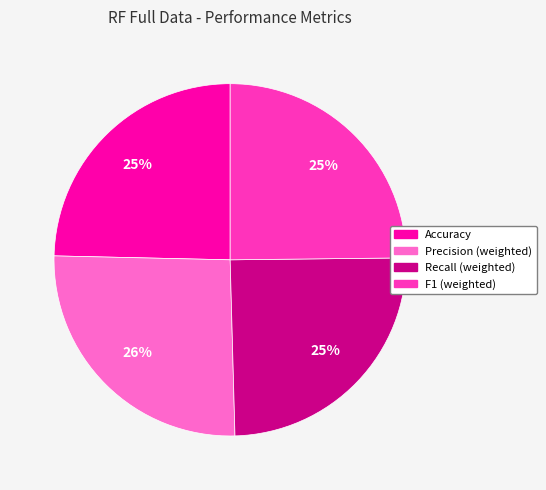

Which category has the biggest portion of the pie?

Precision (weighted)